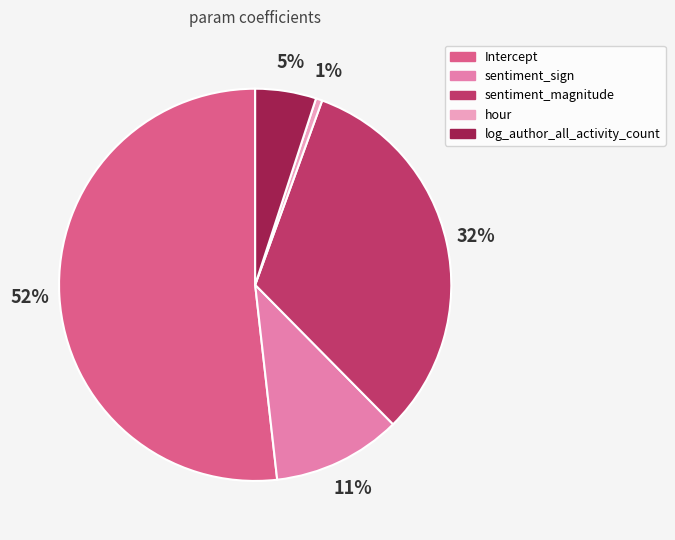

How many segments does this pie chart have?

5